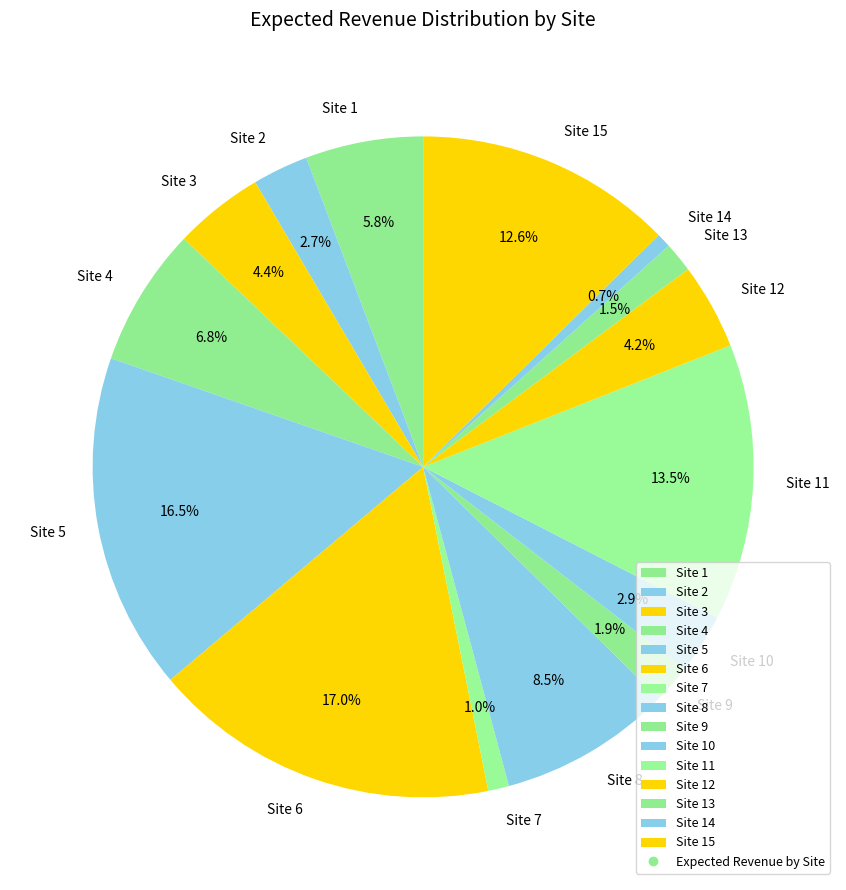

Which slice is the largest?

Site 6